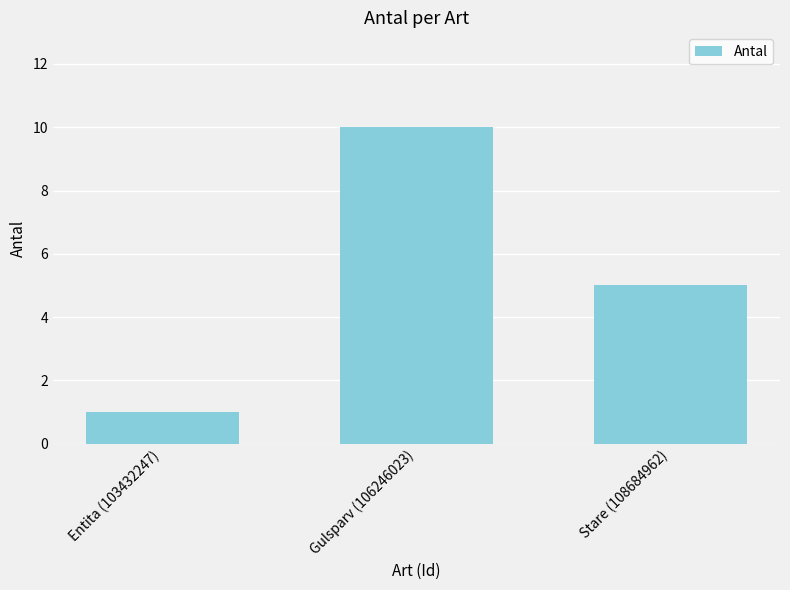

Does the chart contain stacked bars?

No